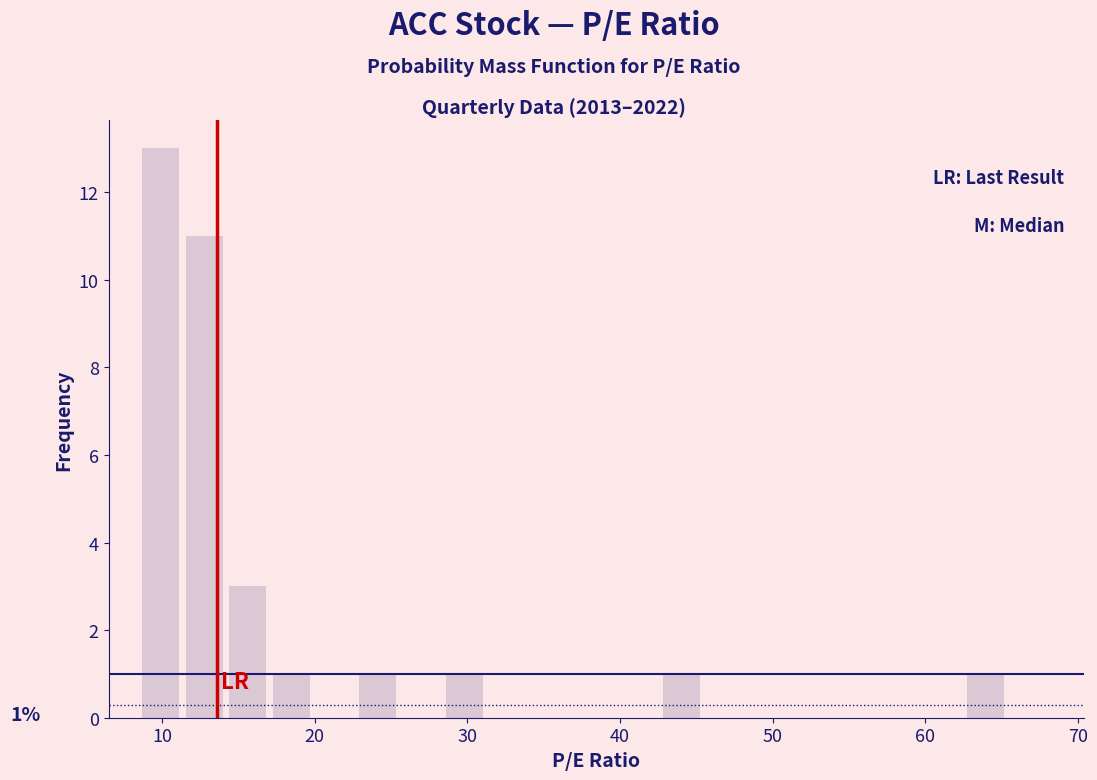

Read against the x-axis, roughly where is the centre of the tallest bar?

10